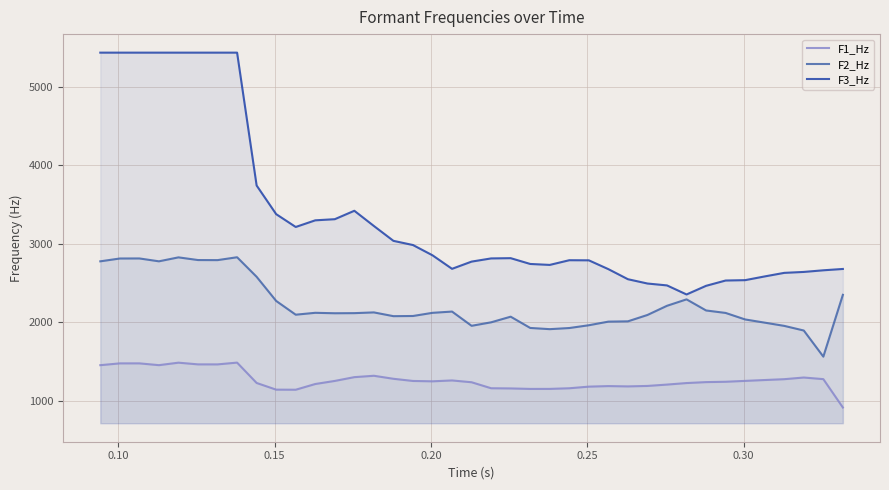

List the series in order of their peak value, lowest first.

F1_Hz, F2_Hz, F3_Hz